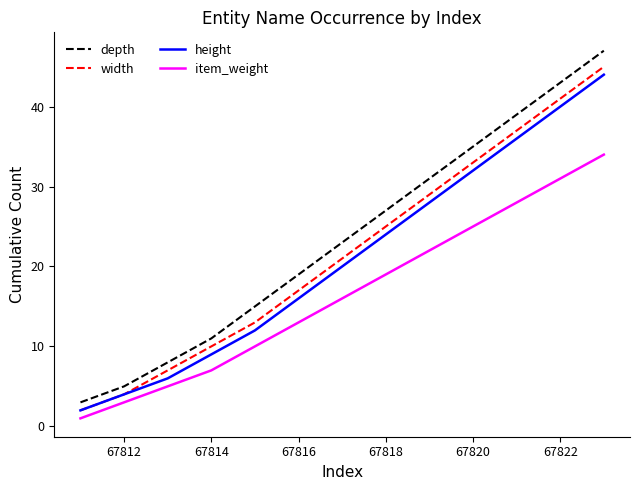

What is the greatest value displayed?

47